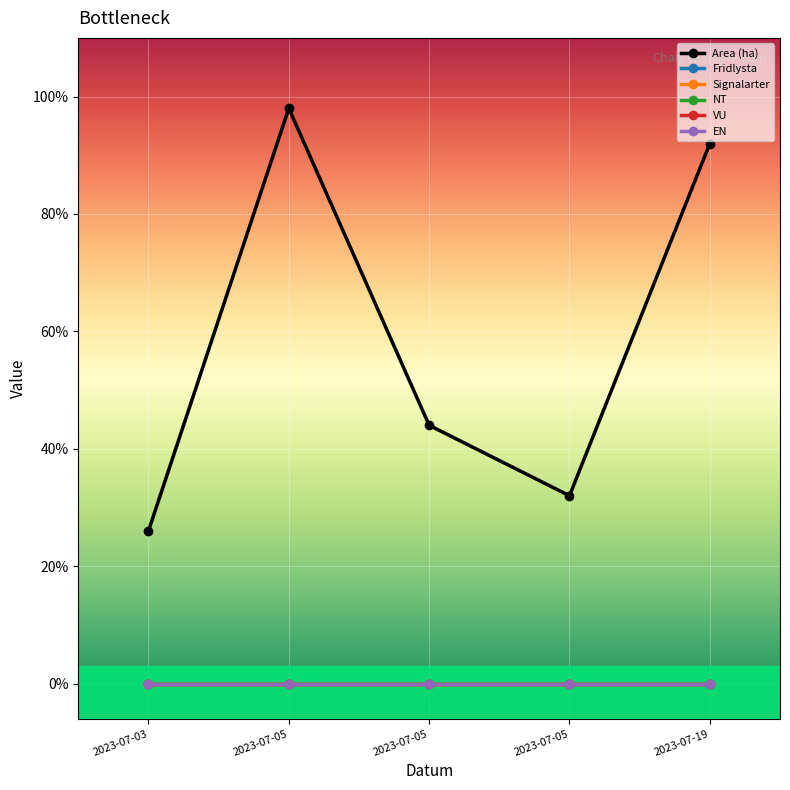

Is this an area chart (filled region under the line)?

No